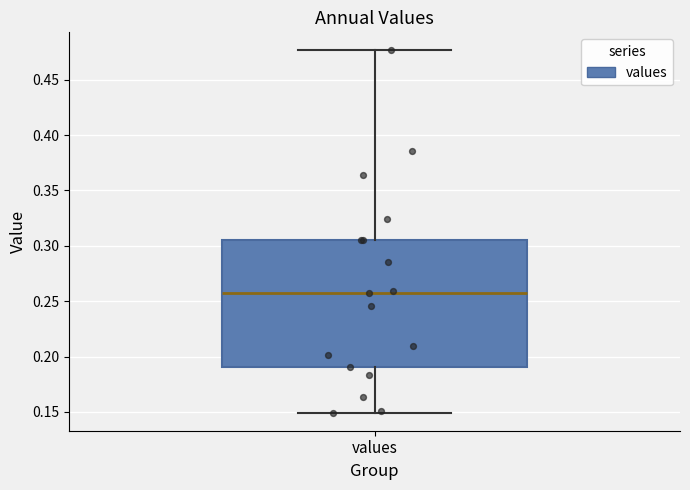

Transcribe this box plot: give where the median line is, the range the box spans, and where the two whiskers end, as read against the y-axis. The values are not printed on the chart, so give them approximately, as read against the axis.

median 0.260, box 0.190 to 0.305, whiskers 0.150 to 0.475